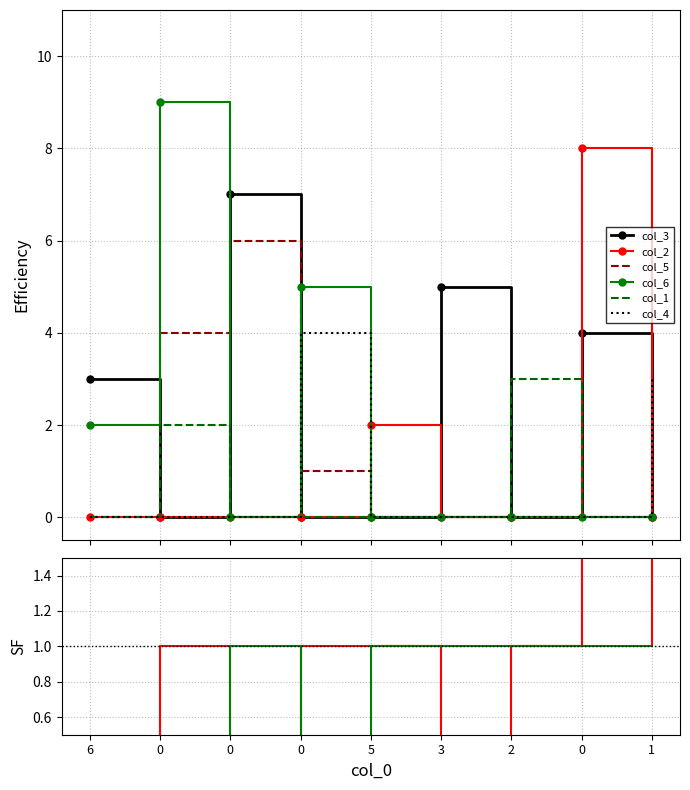

Which series has the largest total across all categories?

col_3